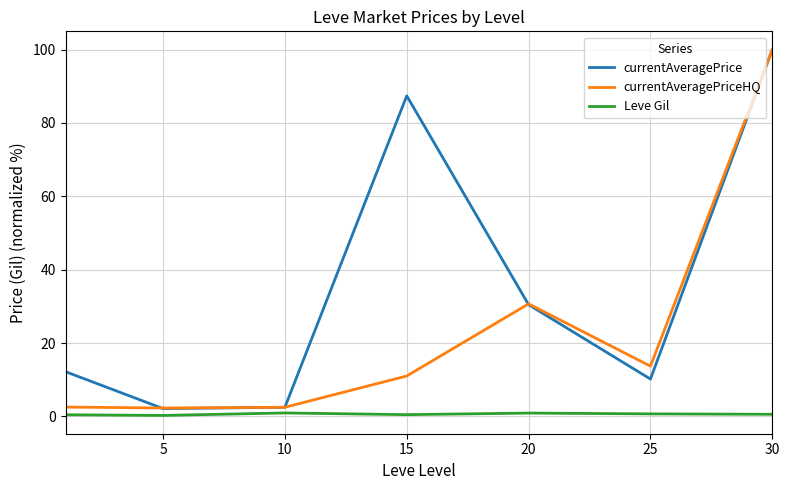

What is the minimum value for currentAveragePriceHQ?

2.3